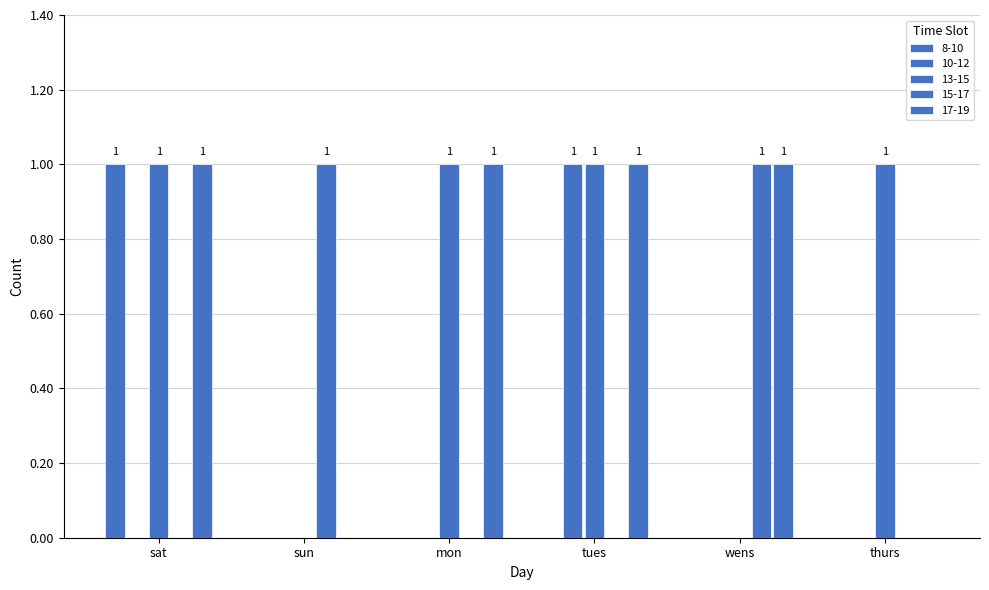

At which category is the sum across all series the highest?

sat